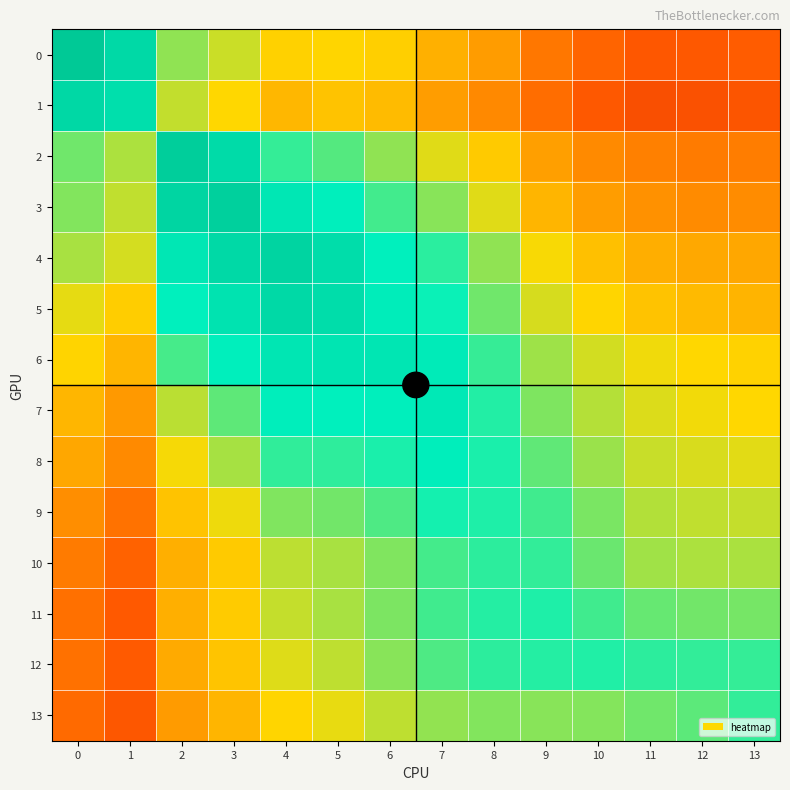

At which category is the sum across all series the highest?

5